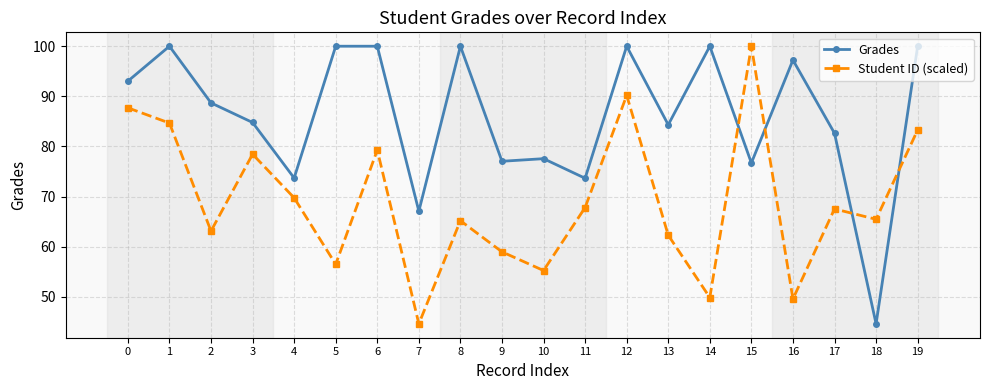

How many lines are shown in the chart?

2